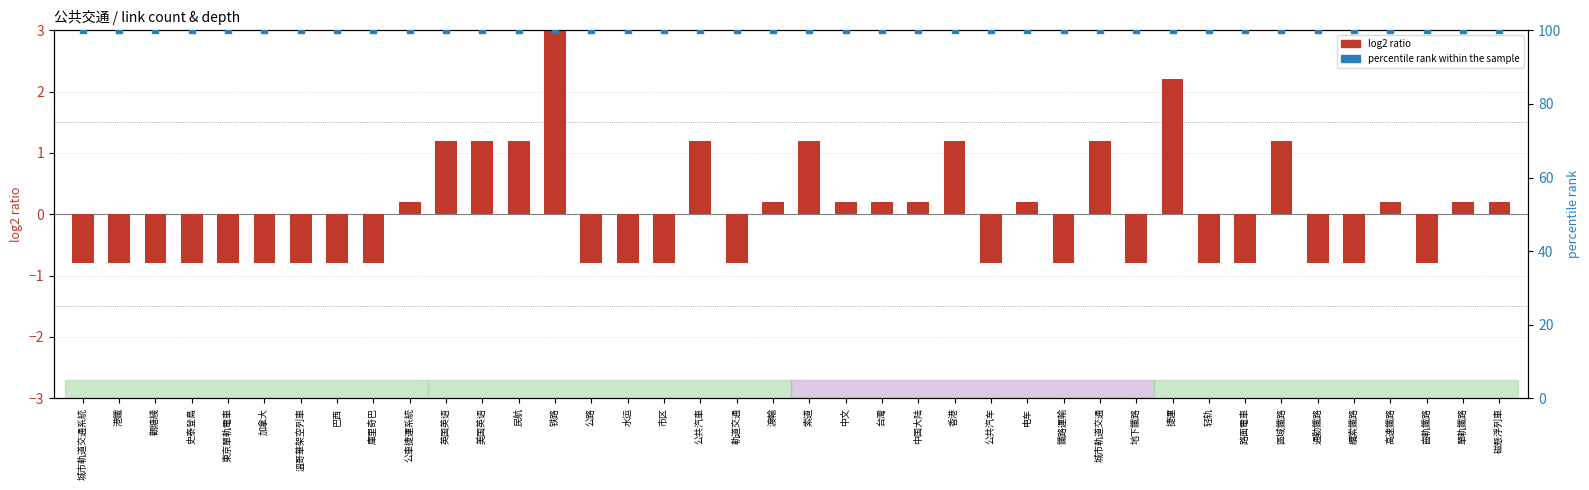

What are all the series names shown in the legend?

log2 ratio, percentile rank within the sample